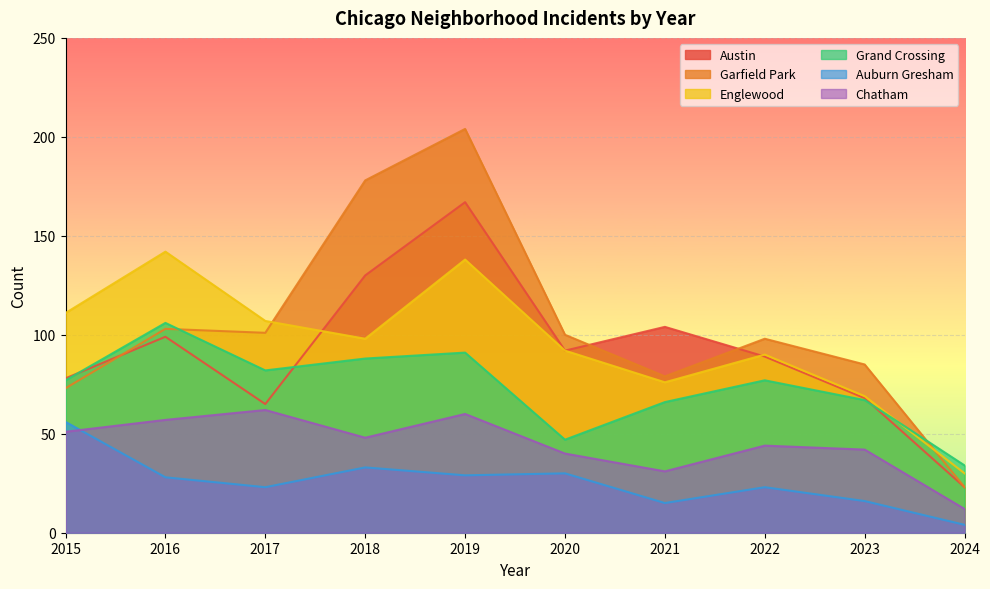

At which category does Garfield Park reach its first local valley?

2017